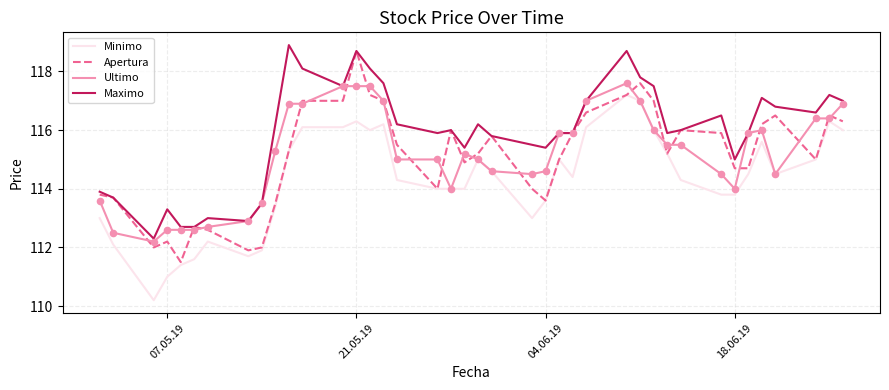

Which series has the largest total across all categories?

Maximo